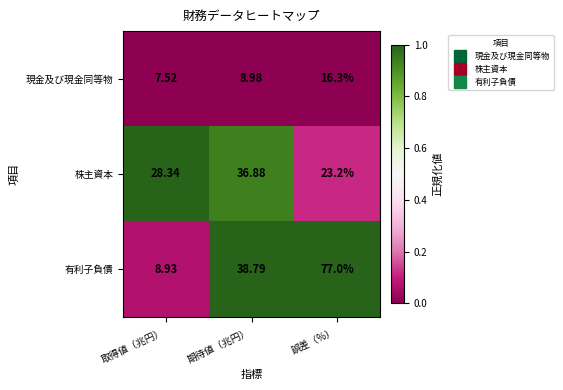

At which label does 株主資本 first exceed 28?

取得値（兆円）